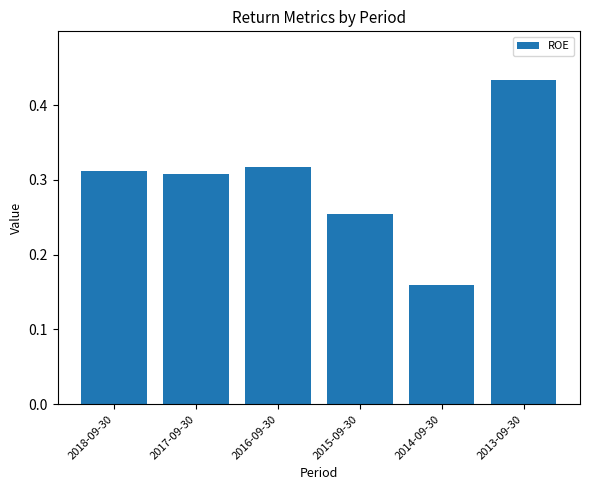

What is the label of the 2nd bar from the right?

2014-09-30